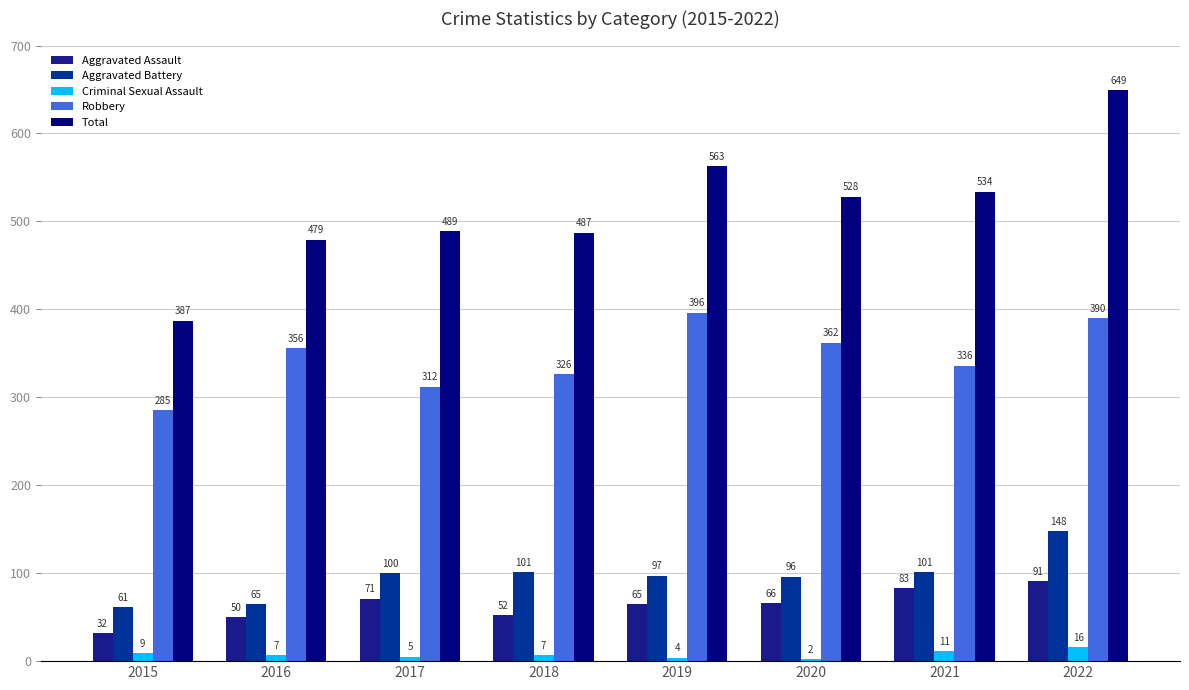

Between 2016 and 2015, which is larger?

2016